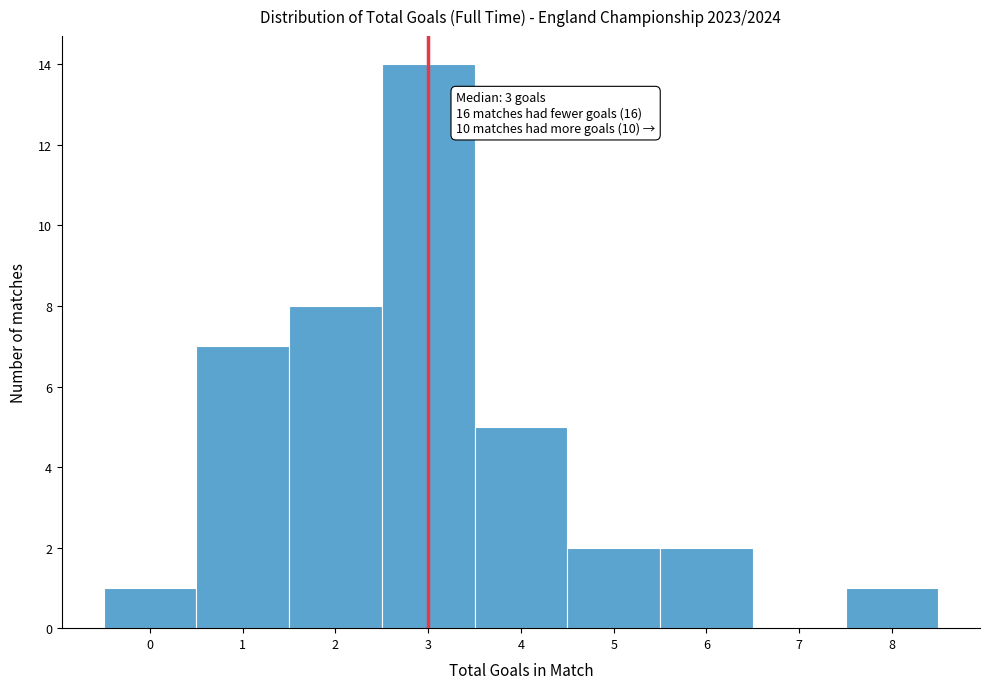

Which range on the x-axis has the tallest bar?

2.5 to 3.5